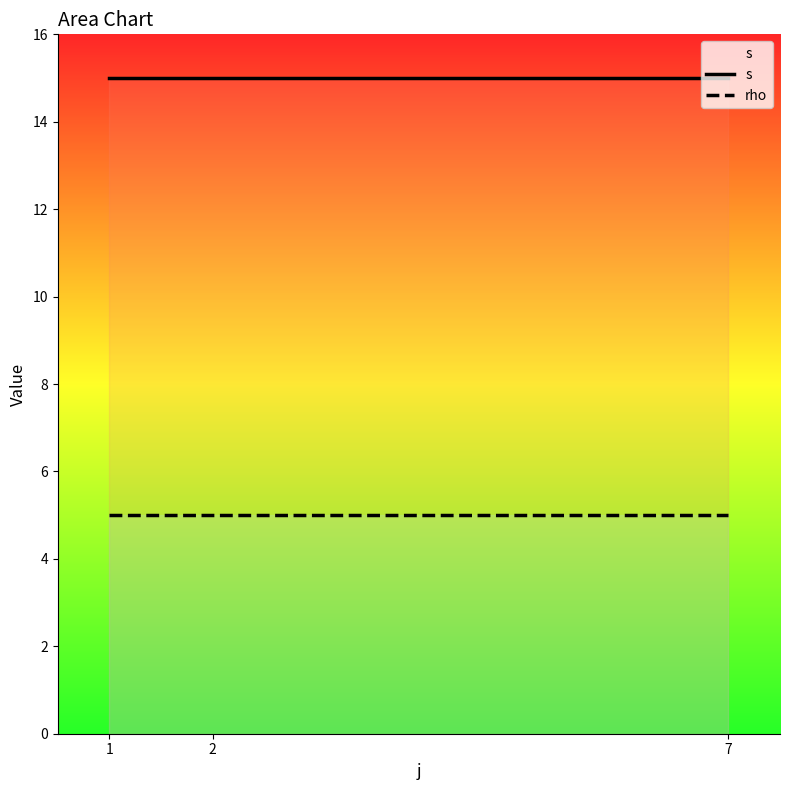

What is the value of the s point at the 3rd from the left?

15